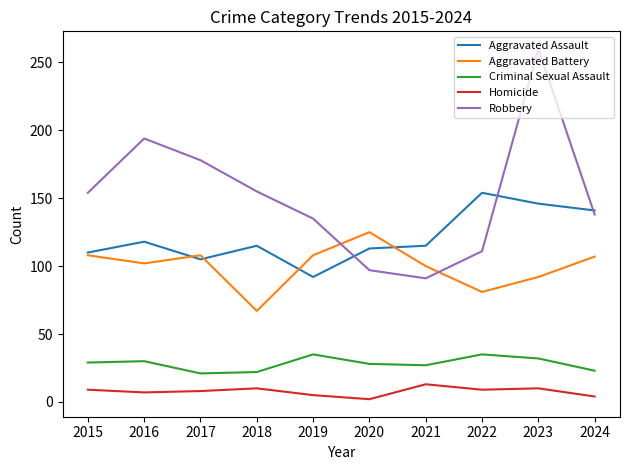

What is the greatest value displayed?

260